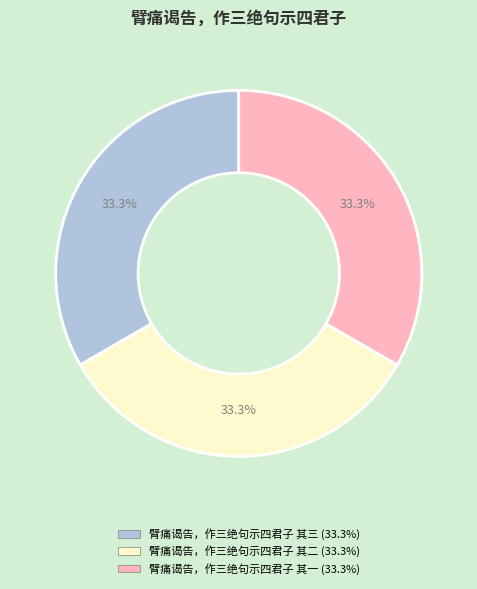

Count the number of slices in the pie.

3